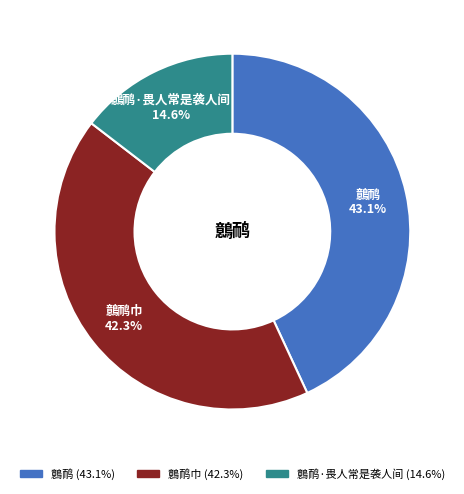

Is there a majority slice in this chart?

No